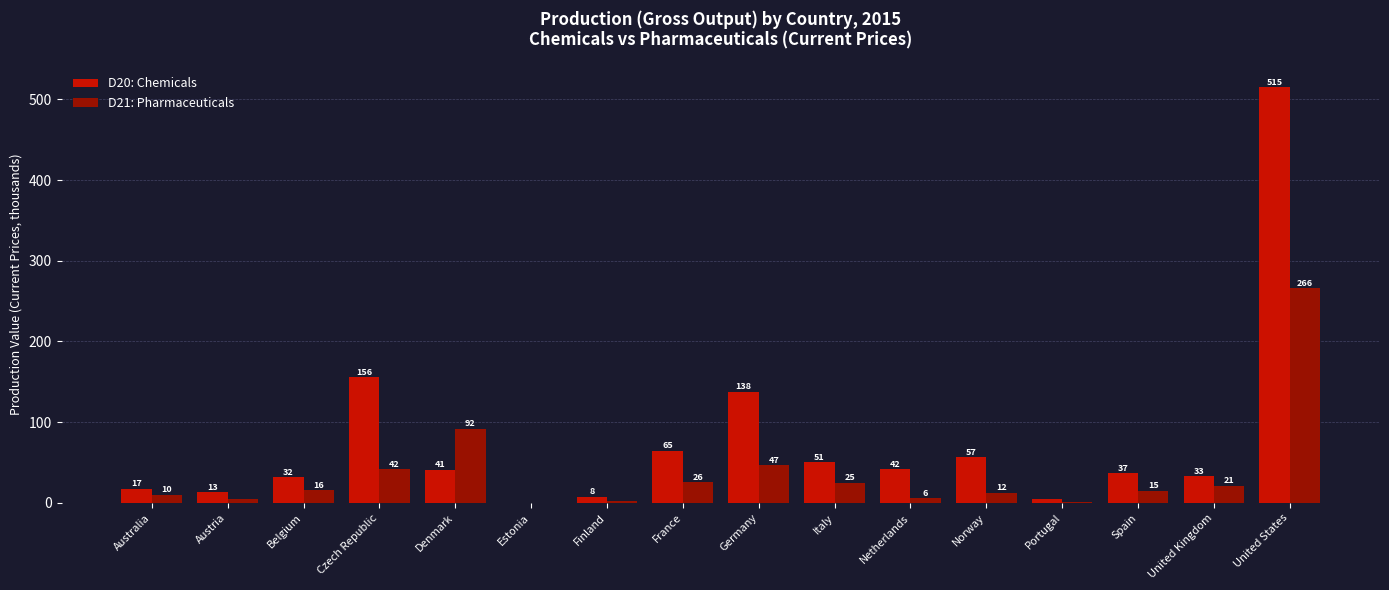

What is the difference between the maximum and minimum values in the D21: Pharmaceuticals series?

266.2